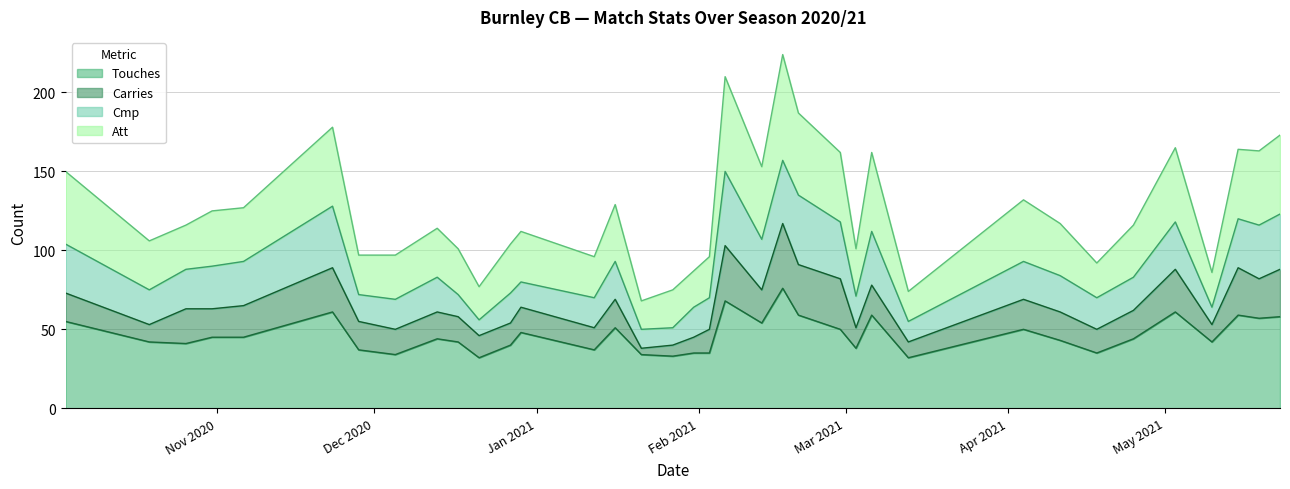

The value of Att at 2021-01-12 is 96. True or false?

True